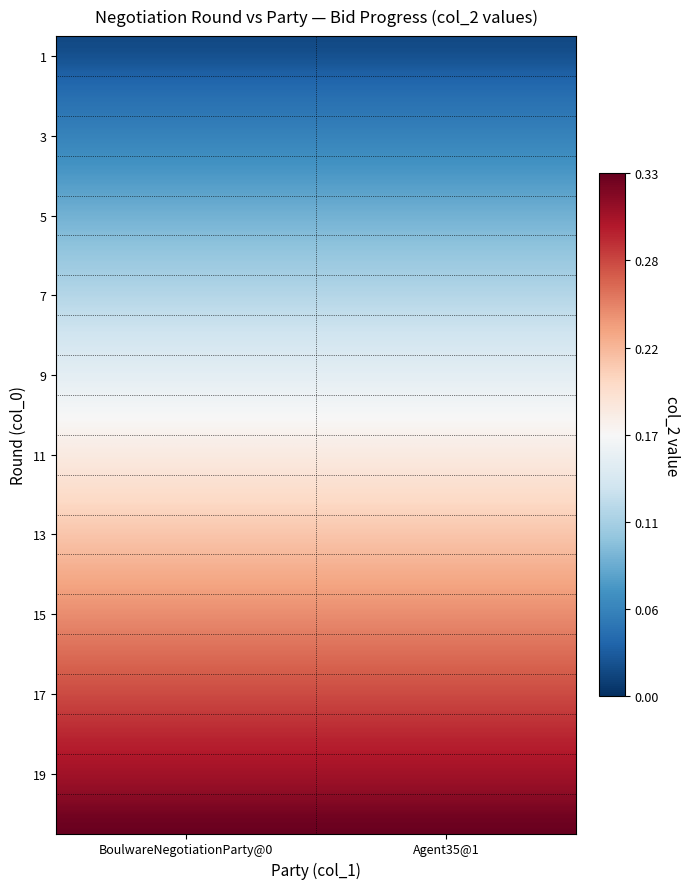

Reading left to right, what are all the values shown in this chart?

1: 0=0.0	1=0.0	2=0.0	3=0.1	4=0.1	5=0.1	6=0.1	7=0.1	8=0.1	9=0.2	10=0.2	11=0.2	12=0.2	13=0.2	14=0.2	15=0.3	16=0.3	17=0.3	18=0.3	19=0.3
2: 0=0.0	1=0.0	2=0.0	3=0.1	4=0.1	5=0.1	6=0.1	7=0.1	8=0.1	9=0.2	10=0.2	11=0.2	12=0.2	13=0.2	14=0.2	15=0.3	16=0.3	17=0.3	18=0.3	19=0.3